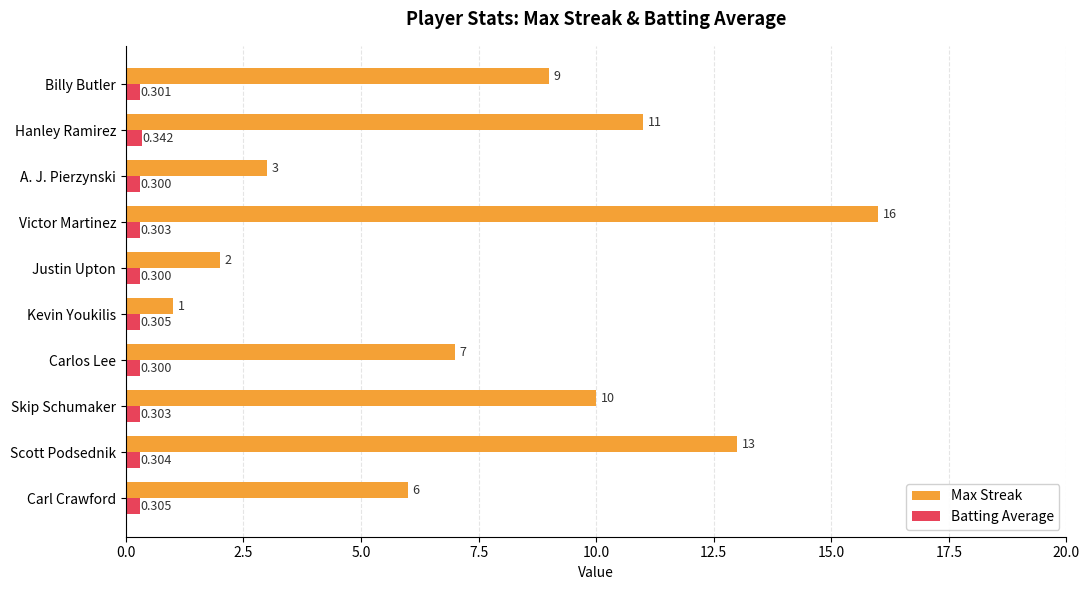

Is the value of Batting Average at Victor Martinez greater than the value of Max Streak at Victor Martinez?

No